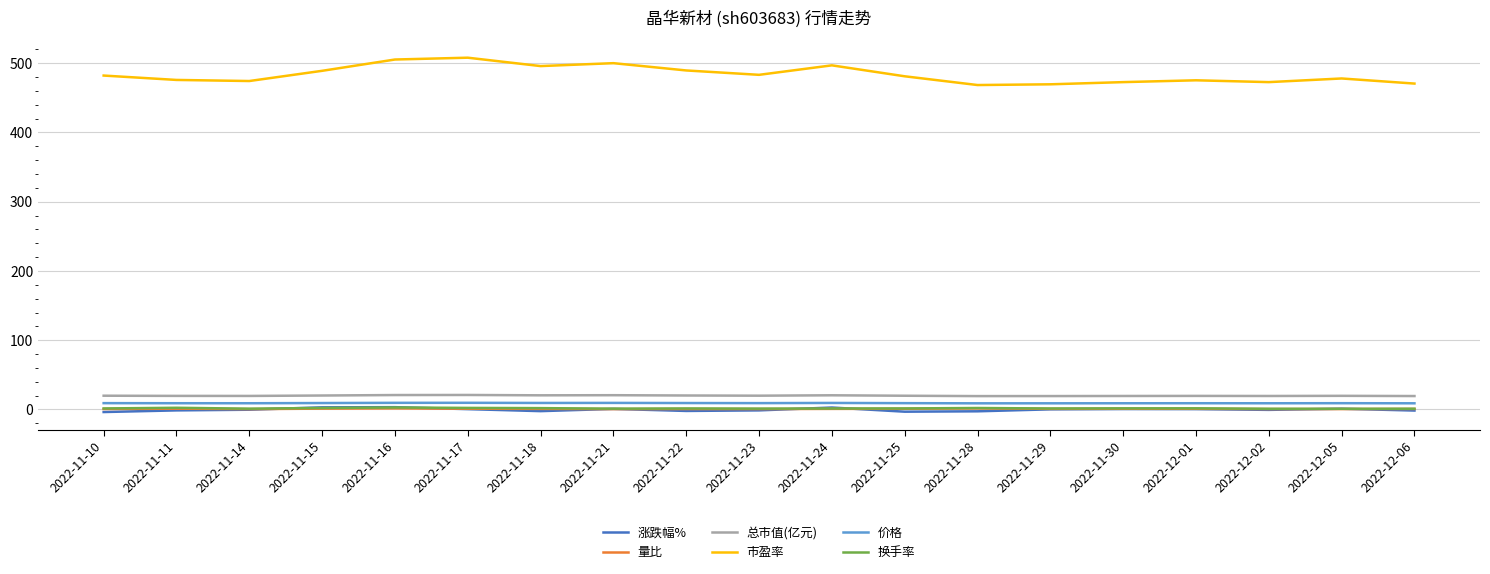

True or false: 市盈率 and 换手率 cross at least once.

False